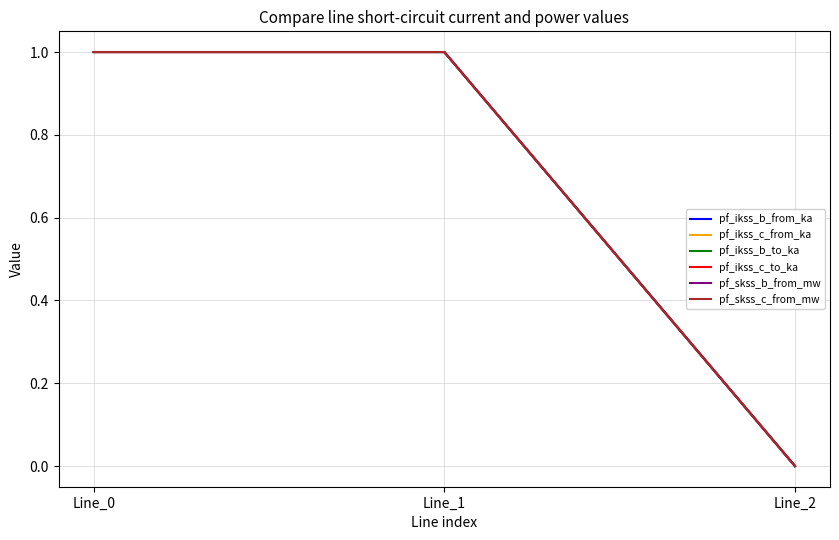

Does the chart have visible grid lines?

Yes